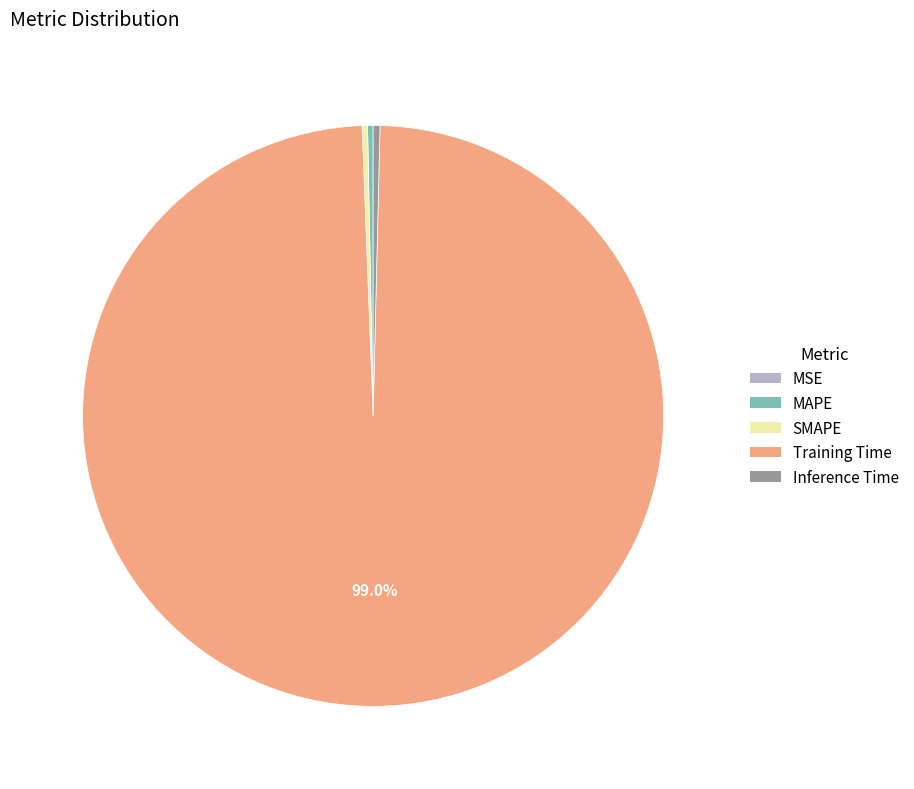

Combined, do Inference Time and SMAPE account for over 50%?

No